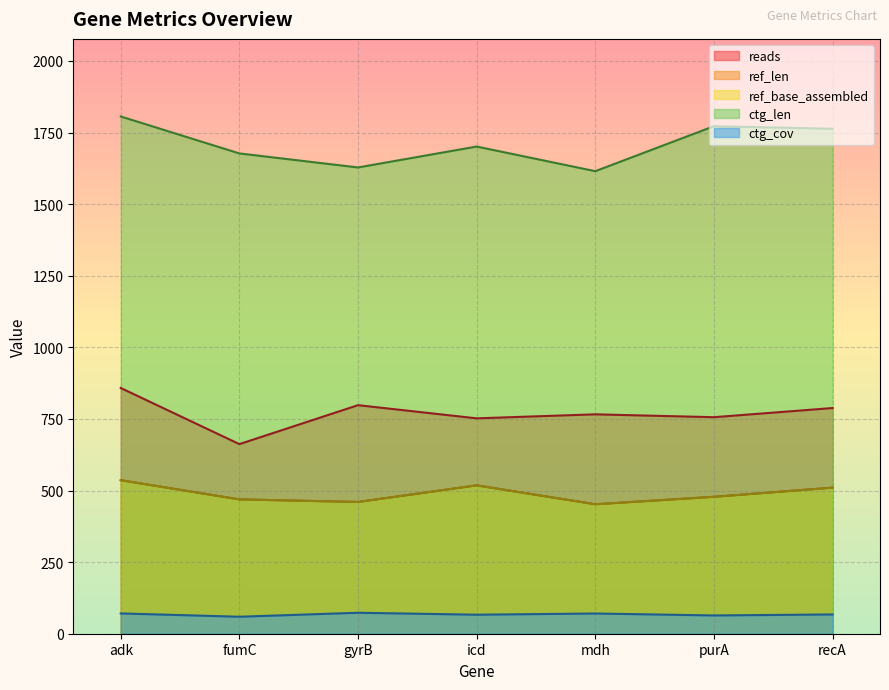

True or false: ctg_cov has a value of 66.4 at icd.

True